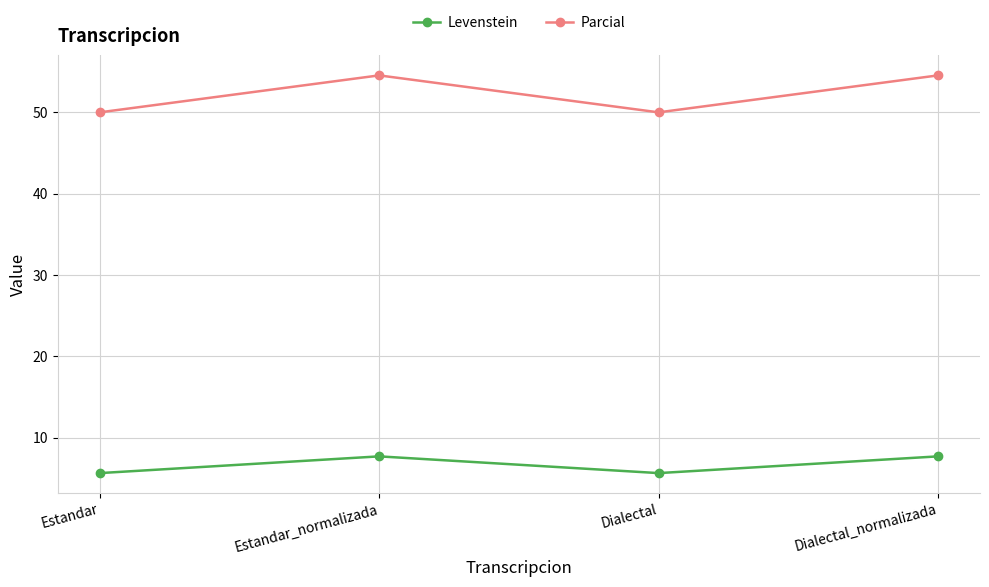

How many series are shown in this chart?

2